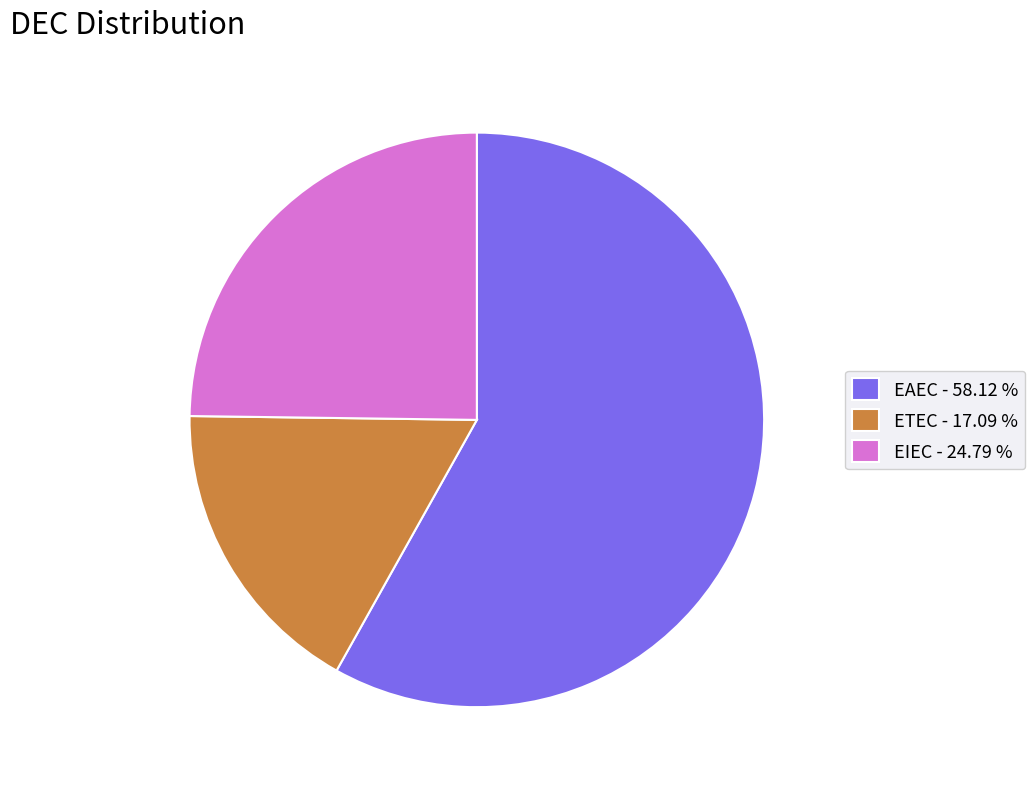

What is the smallest slice in the pie chart?

ETEC - 17.09 %